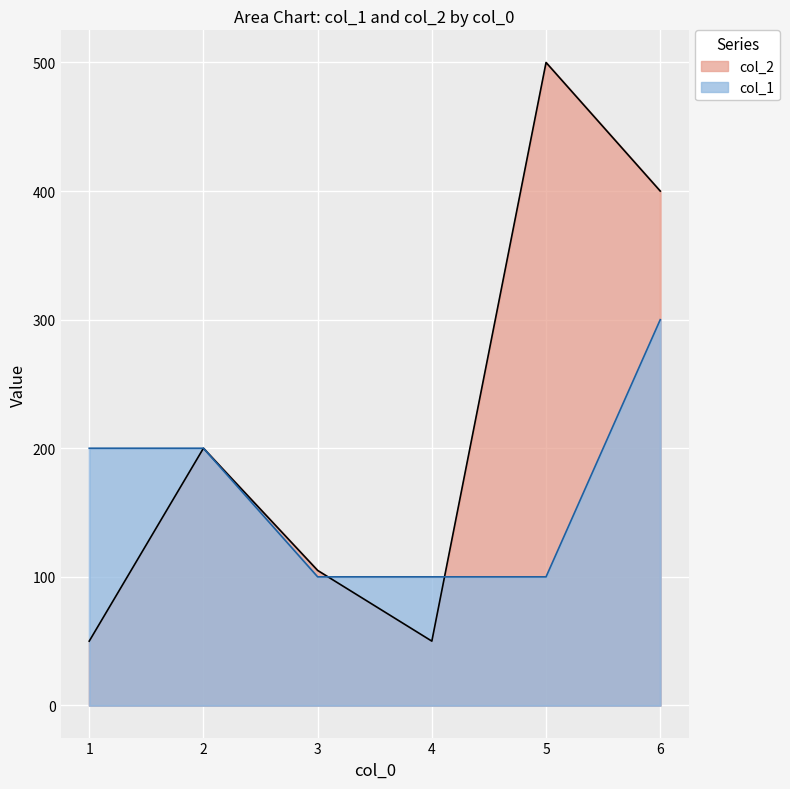

Rank the categories by col_2 value from lowest to highest.

1, 4, 3, 2, 6, 5